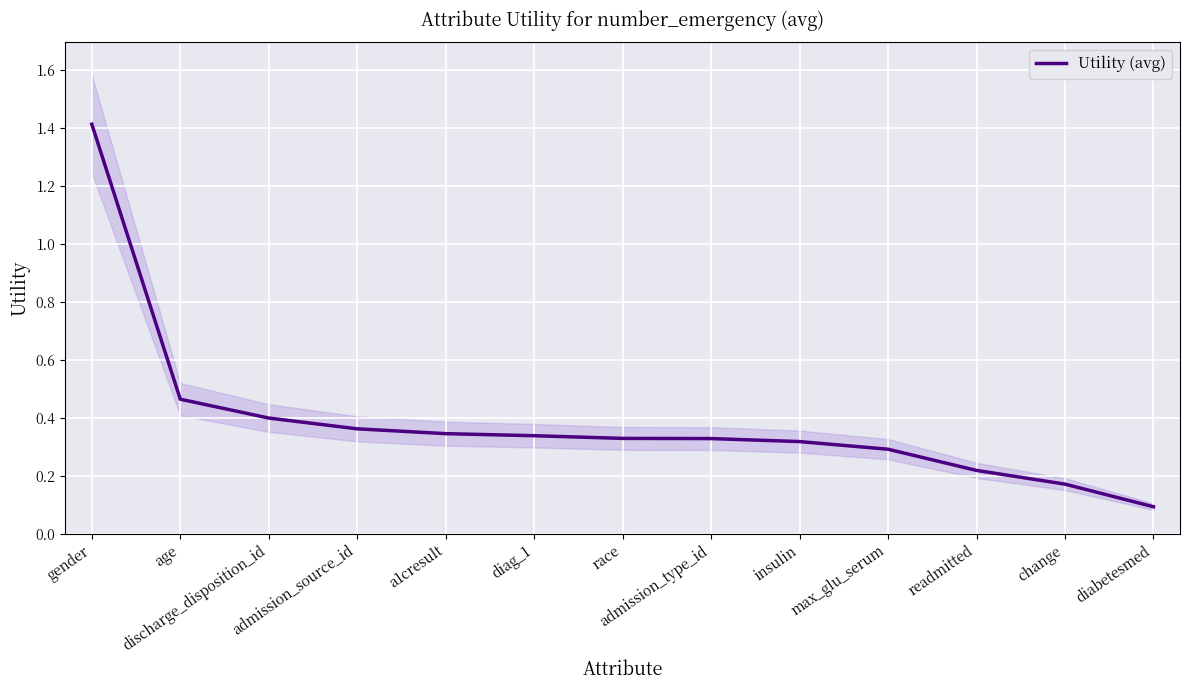

Reading left to right, extract all data points from this chart.

1.4	0.5	0.4	0.4	0.3	0.3	0.3	0.3	0.3	0.3	0.2	0.2	0.1